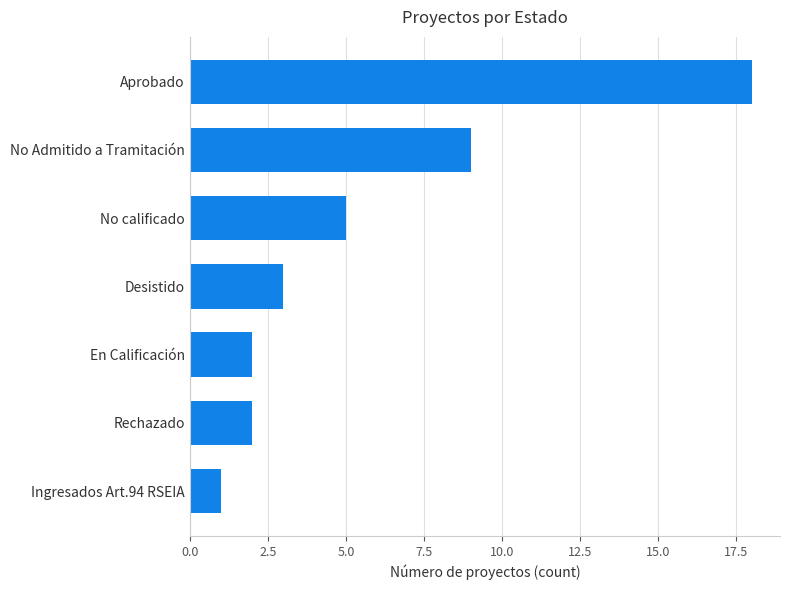

How many bars are there in total?

7